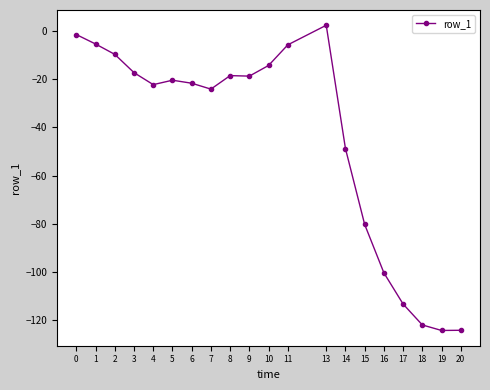

The chart shows a value of -37.6 at 4. True or false?

False